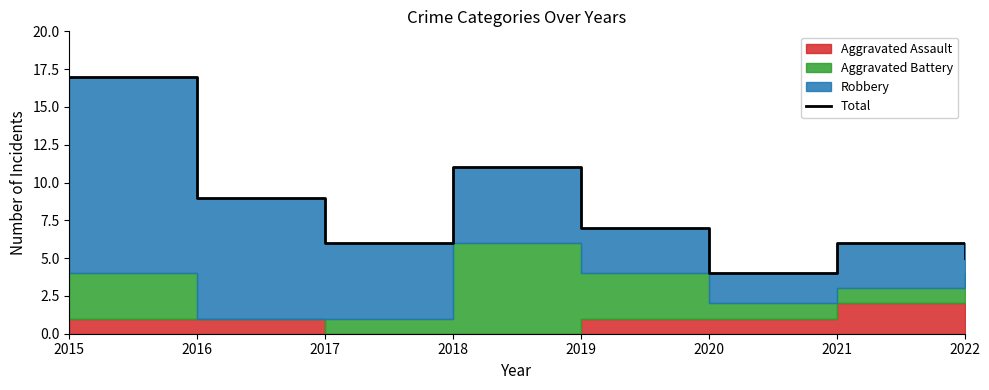

What is the ratio of the value at 2019 to the value at 2022?

1.4